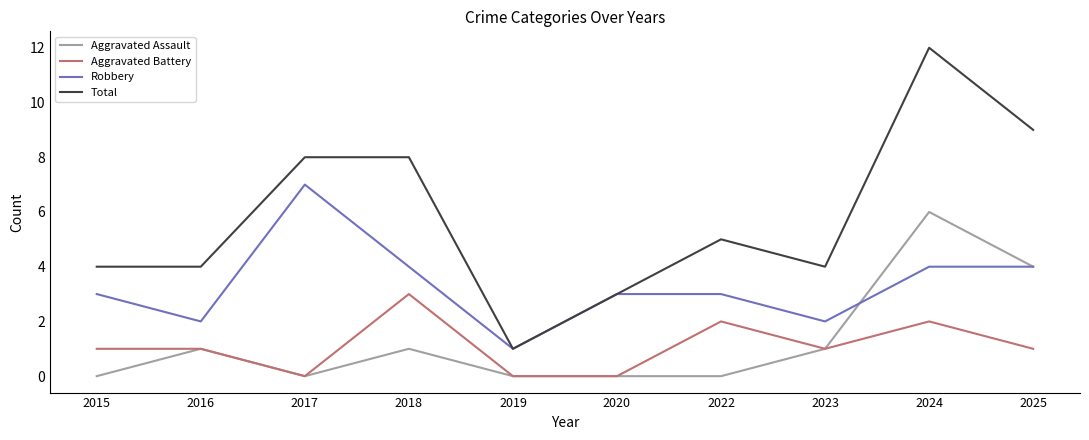

The Aggravated Assault series shows 0 at 2019. True or false?

True